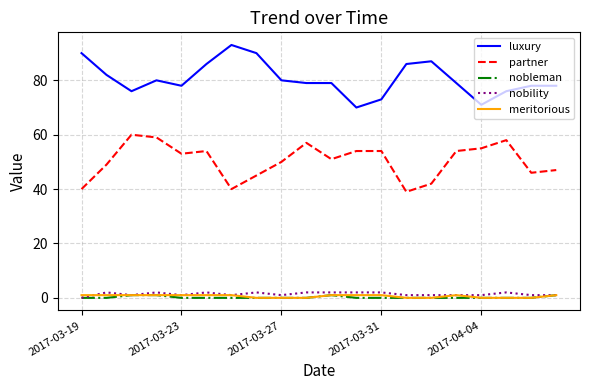

Which series has the largest total across all categories?

luxury